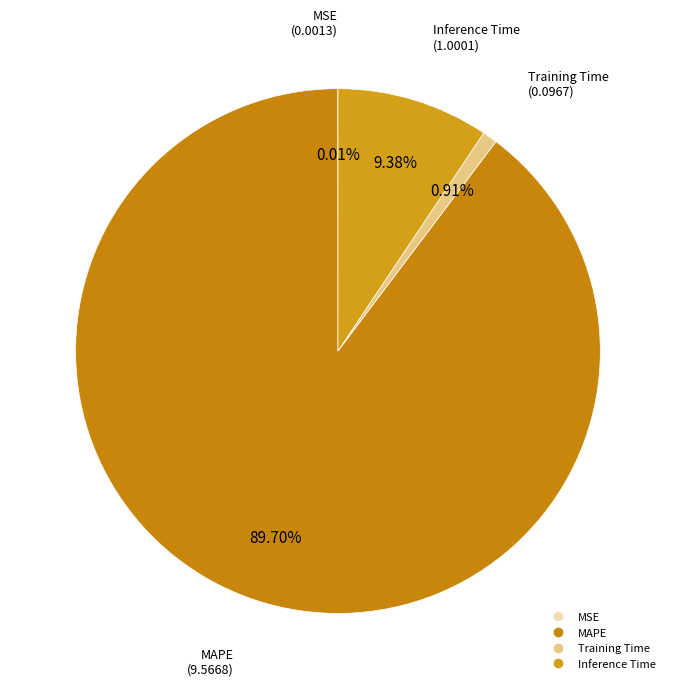

Which slice represents more than half of the pie?

MAPE